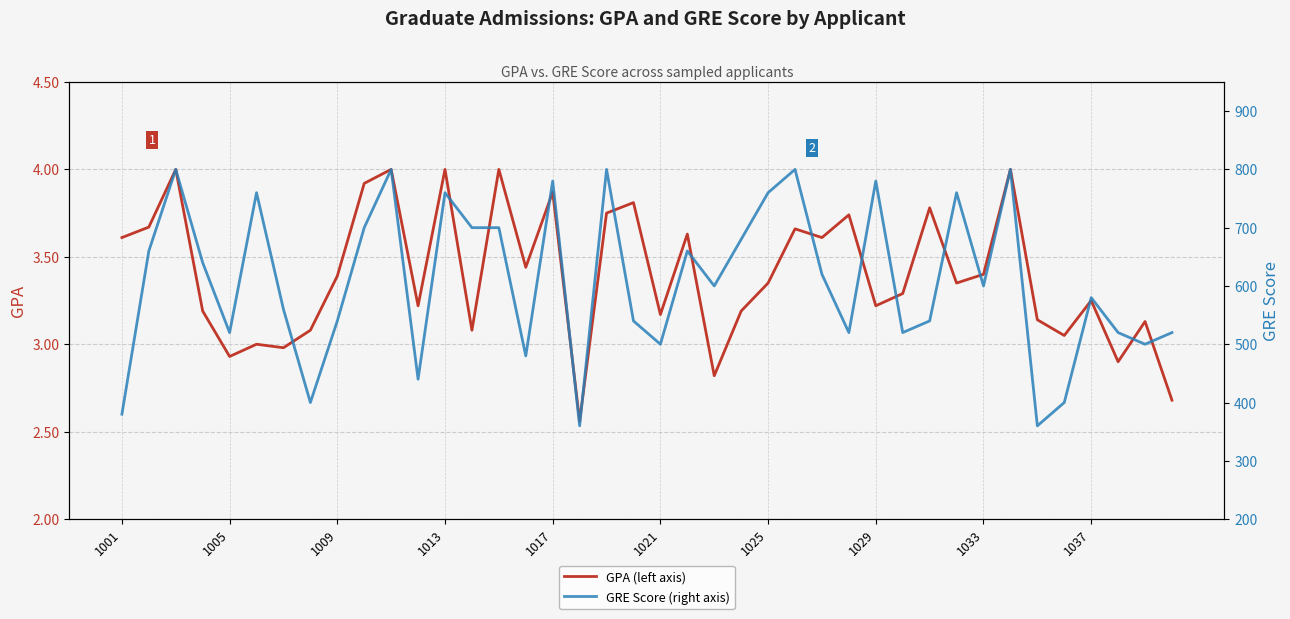

How many categories are shown in the chart?

40